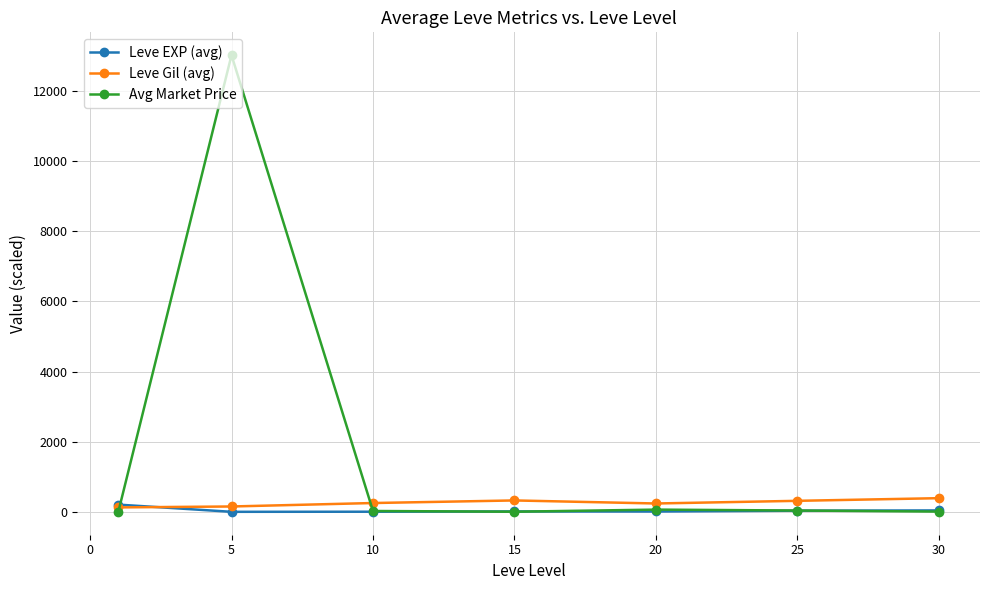

Count the number of data series in this chart.

3